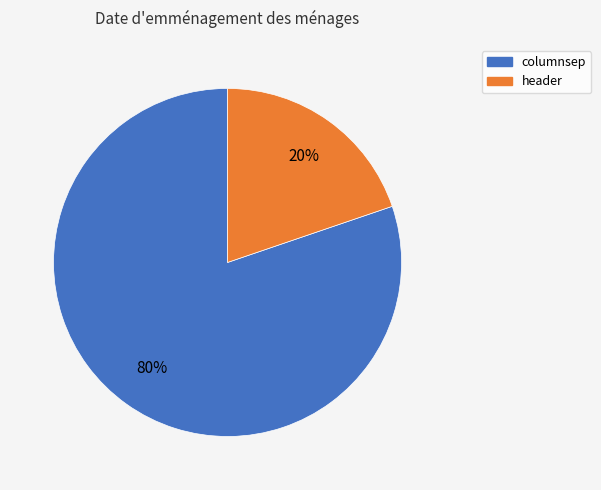

To the nearest percent, what is the difference between the largest and smallest slice percentages?

60%